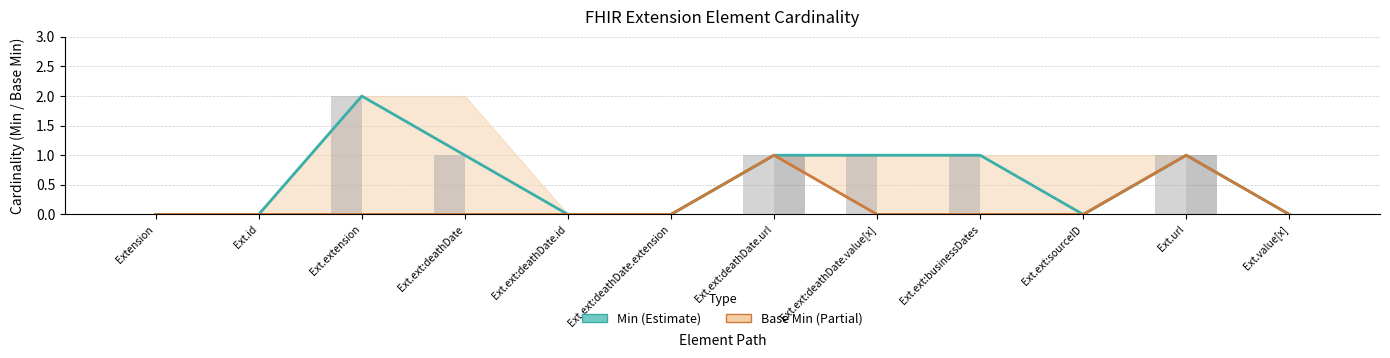

Which has a higher value, Extension or Ext.ext:deathDate?

Ext.ext:deathDate